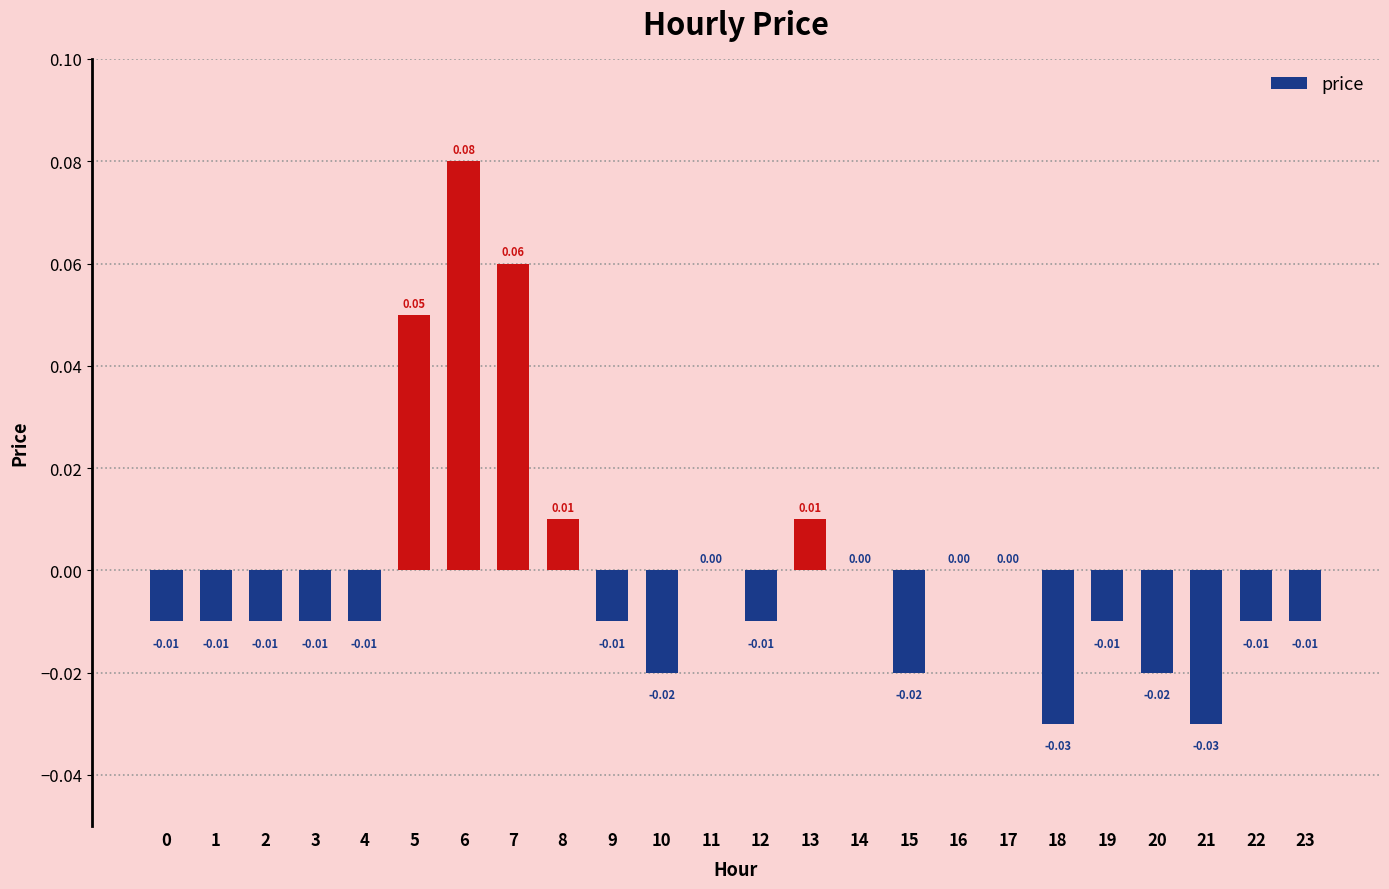

Count the number of data series in this chart.

1